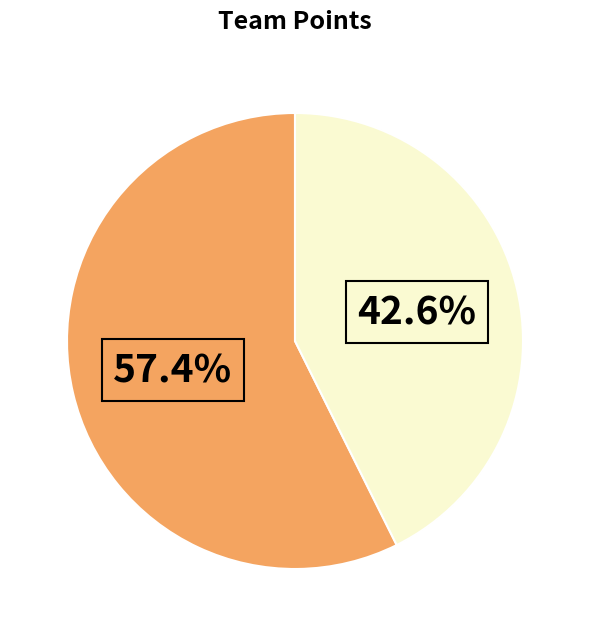

Which category has the smallest portion of the pie?

Golden State Warriors